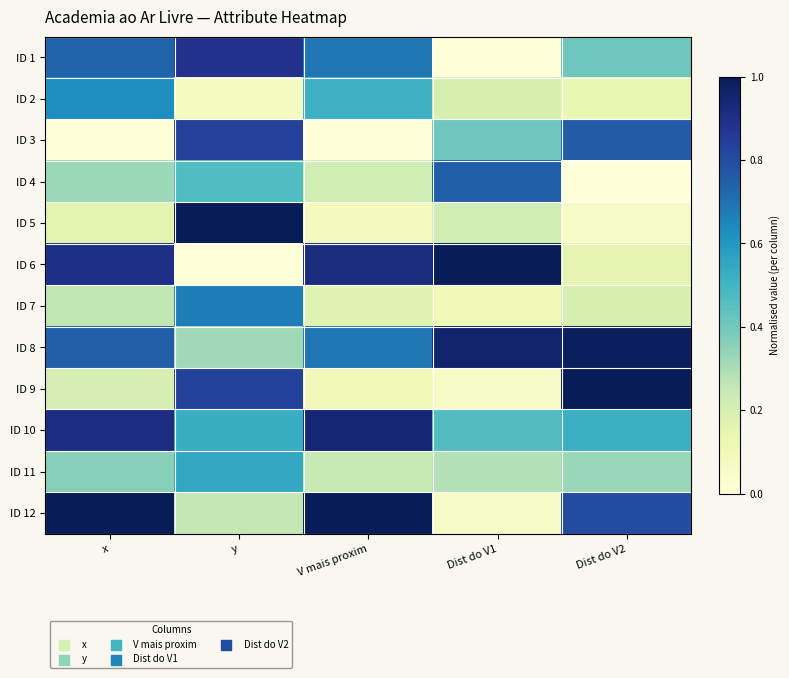

Reading left to right, what are all the values shown in this chart?

ID 1: x=0.7	y=0.9	V mais proxim=0.7	Dist do V1=0.0	Dist do V2=0.4
ID 2: x=0.6	y=0.1	V mais proxim=0.5	Dist do V1=0.2	Dist do V2=0.1
ID 3: x=0.0	y=0.8	V mais proxim=0.0	Dist do V1=0.4	Dist do V2=0.8
ID 4: x=0.3	y=0.5	V mais proxim=0.2	Dist do V1=0.7	Dist do V2=0.0
ID 5: x=0.2	y=1.0	V mais proxim=0.1	Dist do V1=0.2	Dist do V2=0.1
ID 6: x=0.9	y=0.0	V mais proxim=0.9	Dist do V1=1.0	Dist do V2=0.2
ID 7: x=0.3	y=0.7	V mais proxim=0.2	Dist do V1=0.1	Dist do V2=0.2
ID 8: x=0.8	y=0.3	V mais proxim=0.7	Dist do V1=1.0	Dist do V2=1.0
ID 9: x=0.2	y=0.8	V mais proxim=0.1	Dist do V1=0.1	Dist do V2=1.0
ID 10: x=0.9	y=0.5	V mais proxim=0.9	Dist do V1=0.5	Dist do V2=0.5
ID 11: x=0.4	y=0.5	V mais proxim=0.2	Dist do V1=0.3	Dist do V2=0.3
ID 12: x=1.0	y=0.3	V mais proxim=1.0	Dist do V1=0.1	Dist do V2=0.8